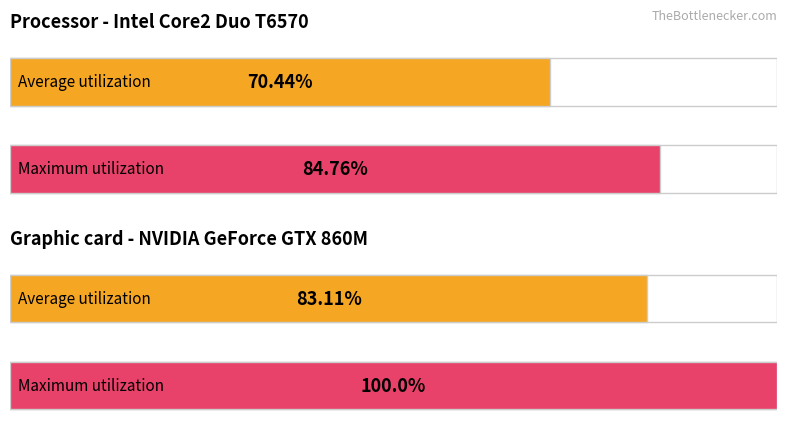

Count the number of data series in this chart.

2